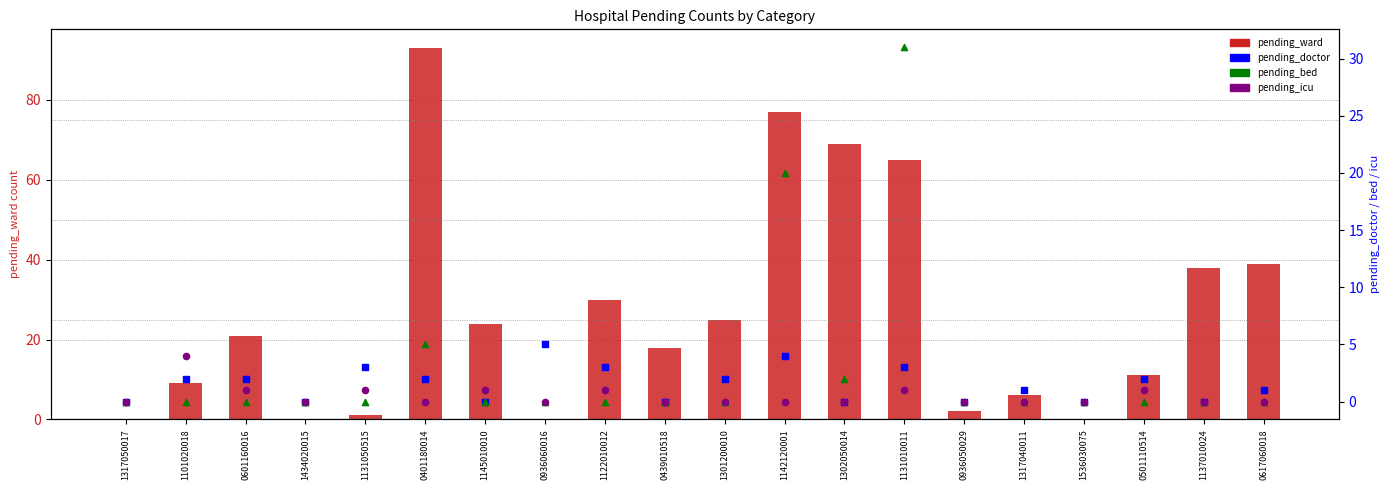

Is the value of pending_ward at 1131050515 greater than the value of pending_doctor at 1122010012?

No